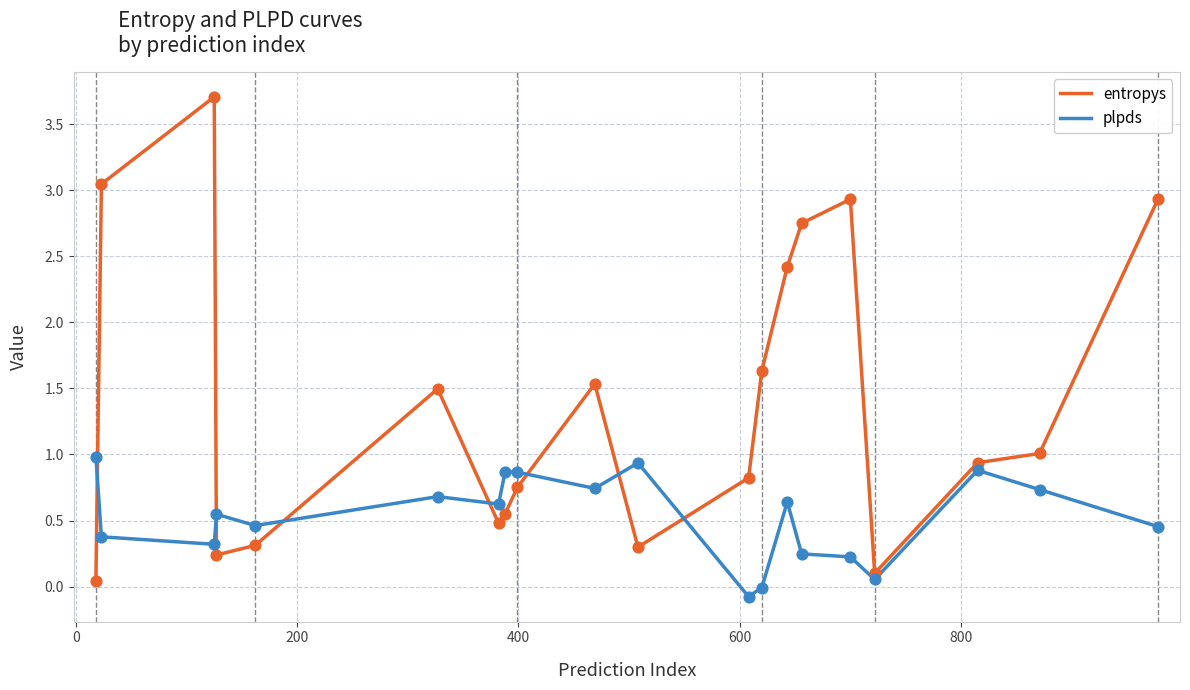

Rank the series by their average value, from lowest to highest.

plpds, entropys